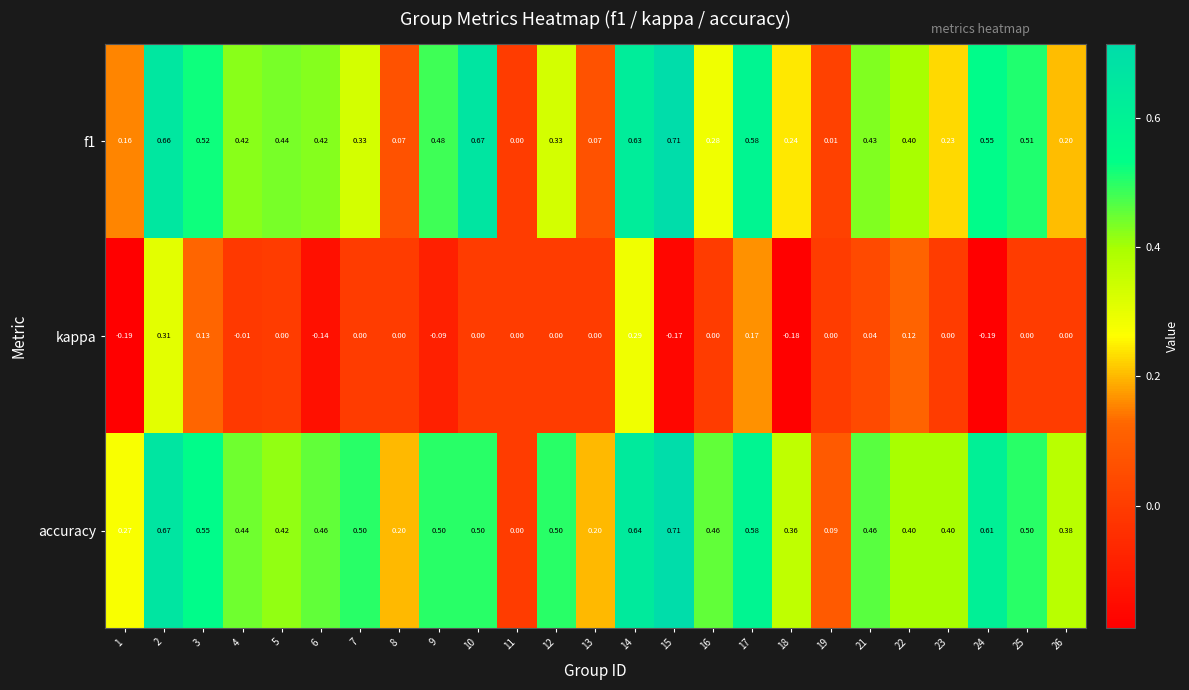

Is the value of f1 at 24 greater than the value of accuracy at 17?

No